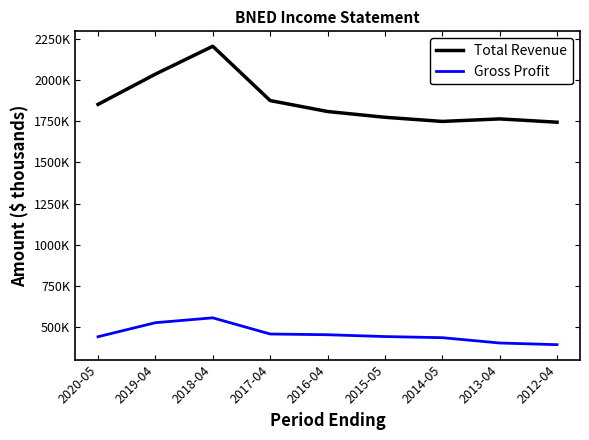

What is the spread (max minus min) of values at 2019-04?

1506900